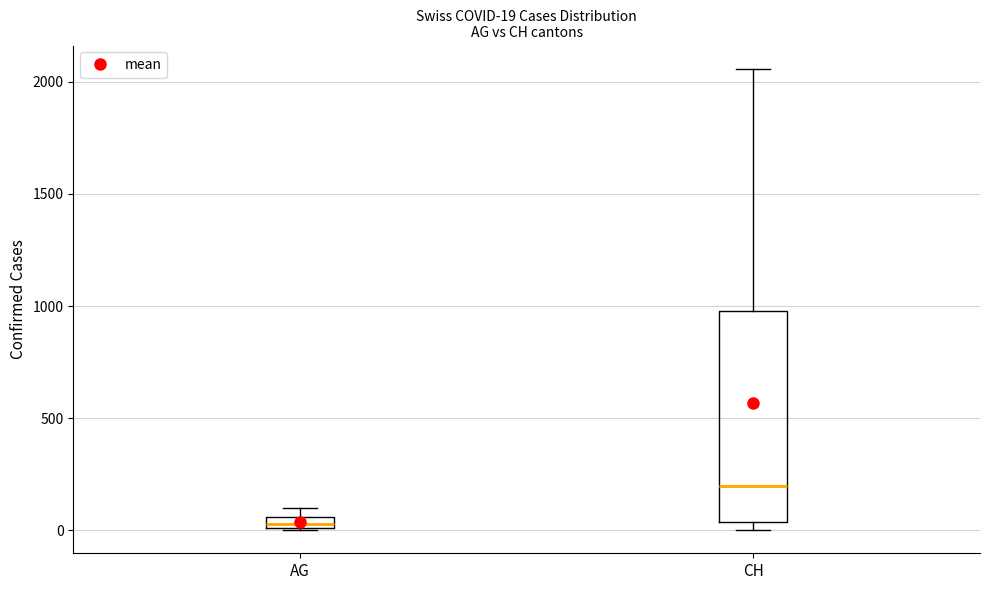

Which box's median line is the highest?

CH